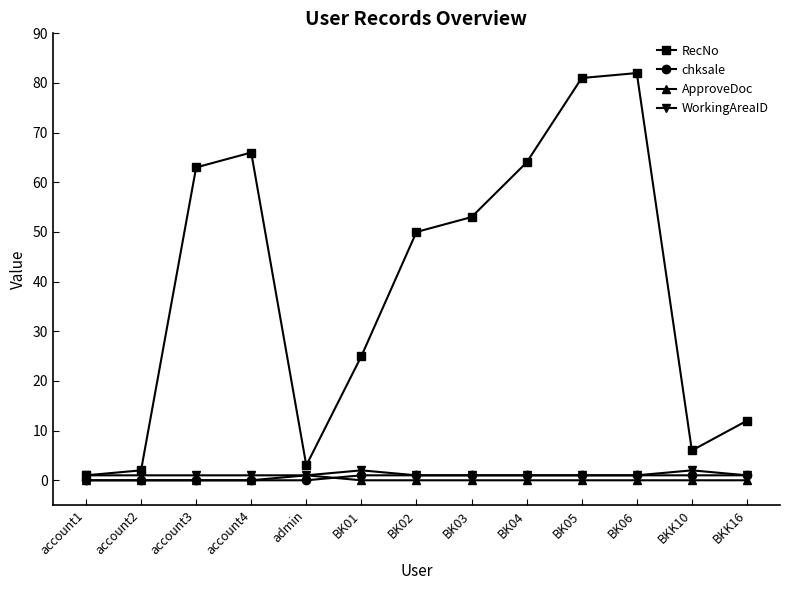

Count the number of data series in this chart.

4